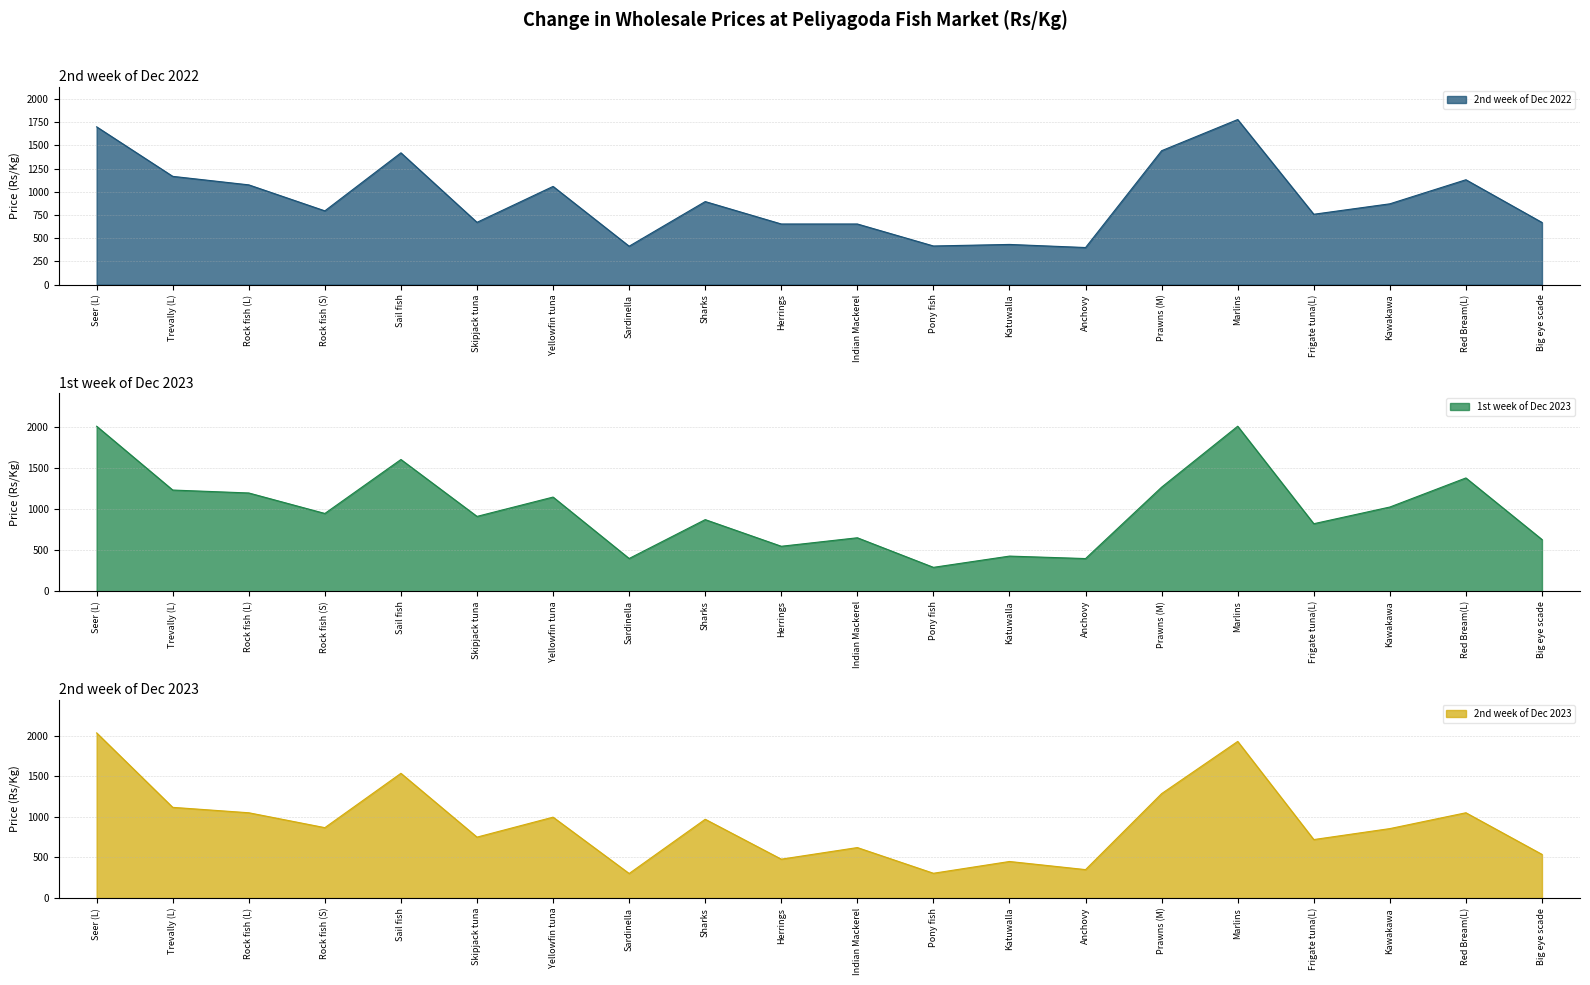

What is the average value of the 2nd week of Dec 2023 series?

910.1